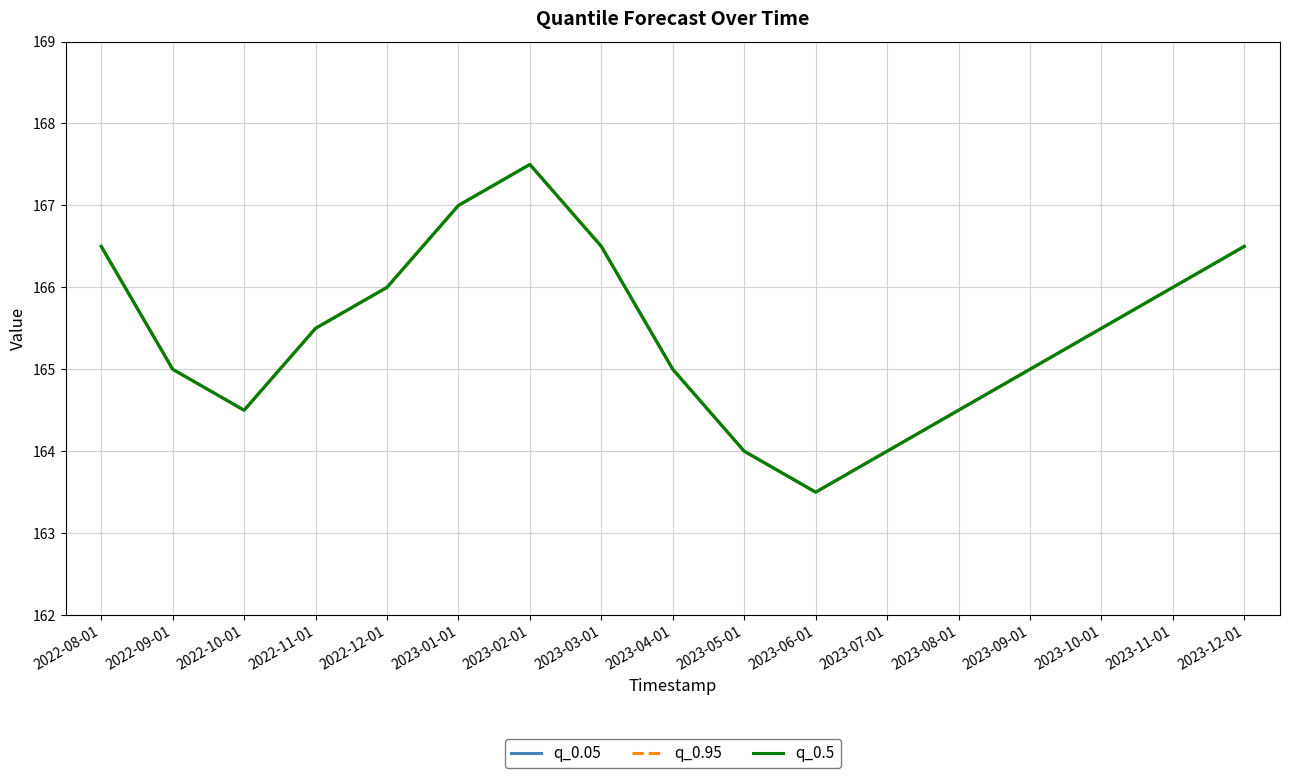

Does the chart display data point markers on the line(s)?

No